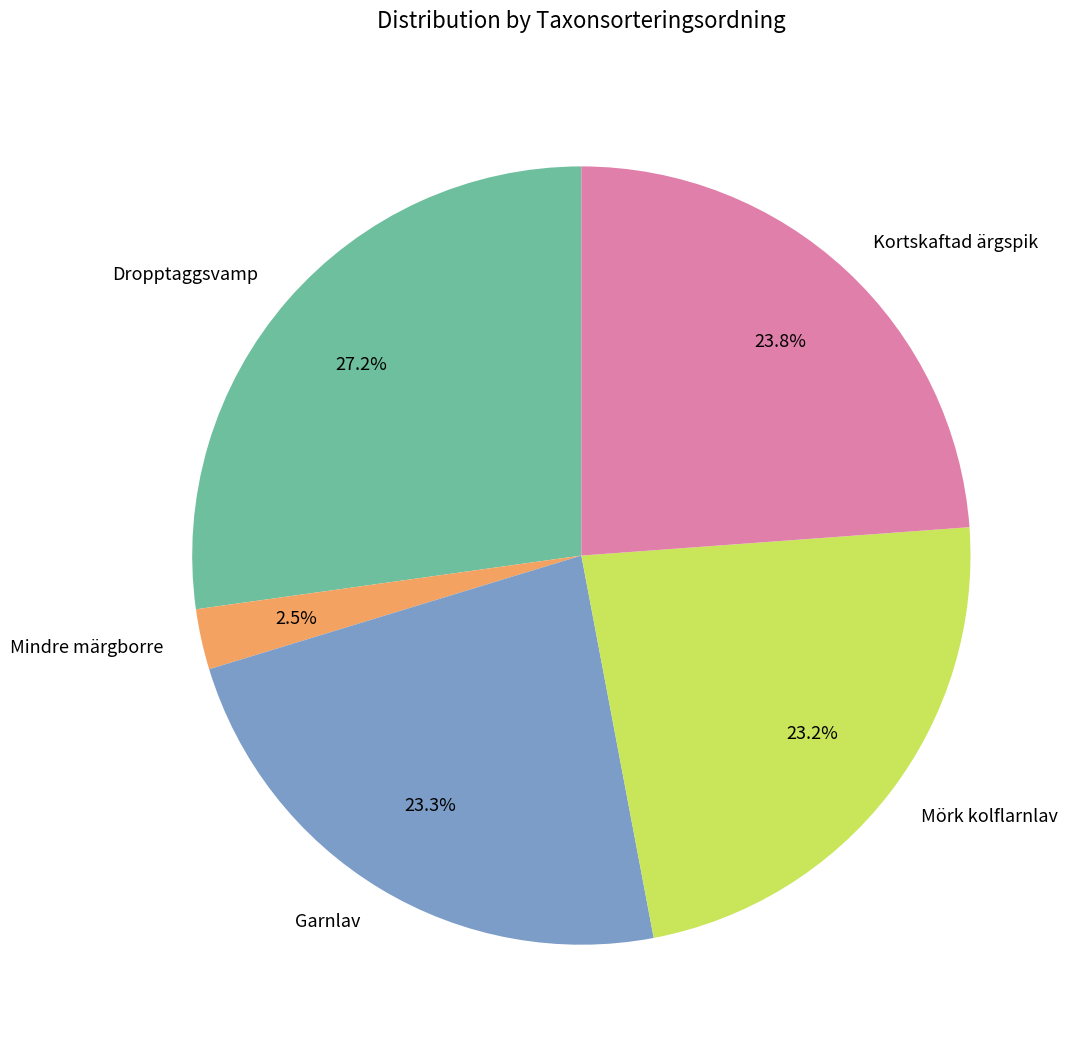

To the nearest percent, what is the average slice percentage?

20%